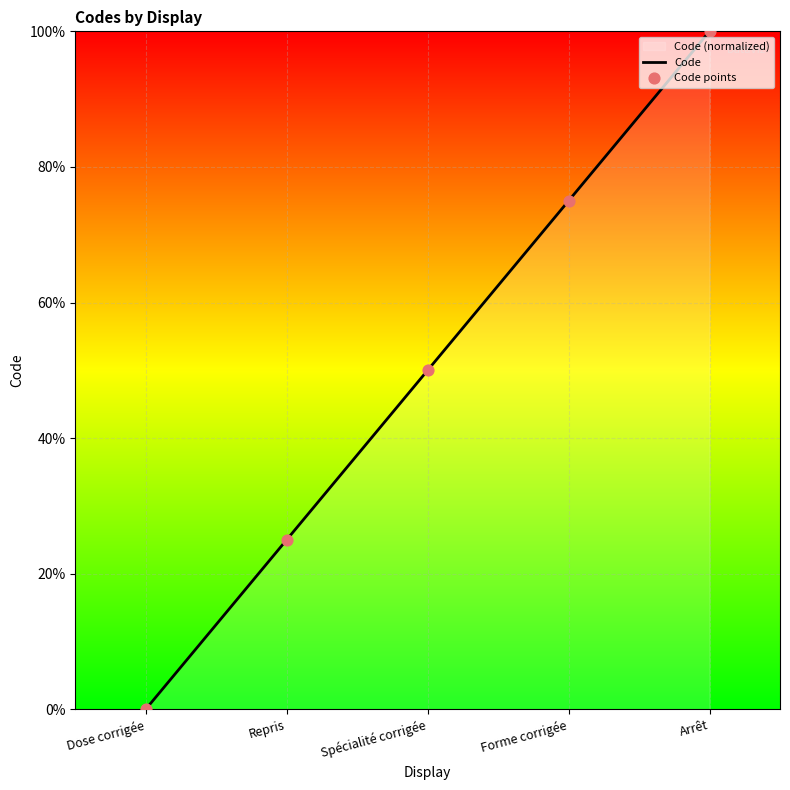

What is the total value across all series at Forme corrigée?

150